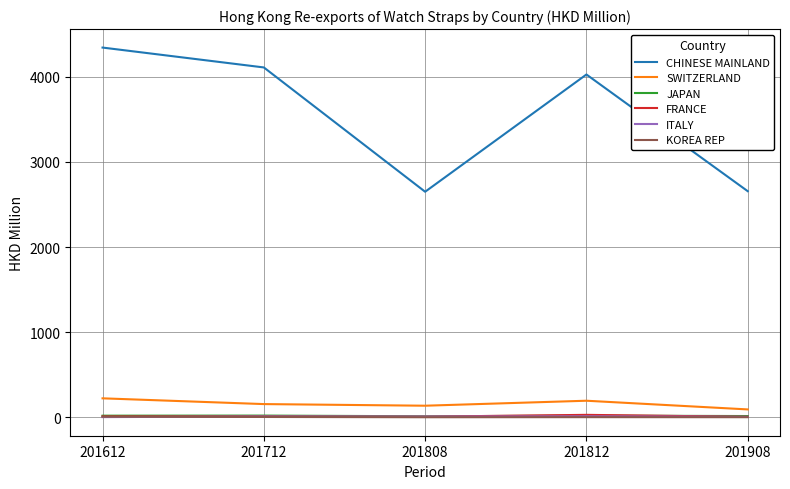

True or false: SWITZERLAND has a value of 195.4 at 201812.

True